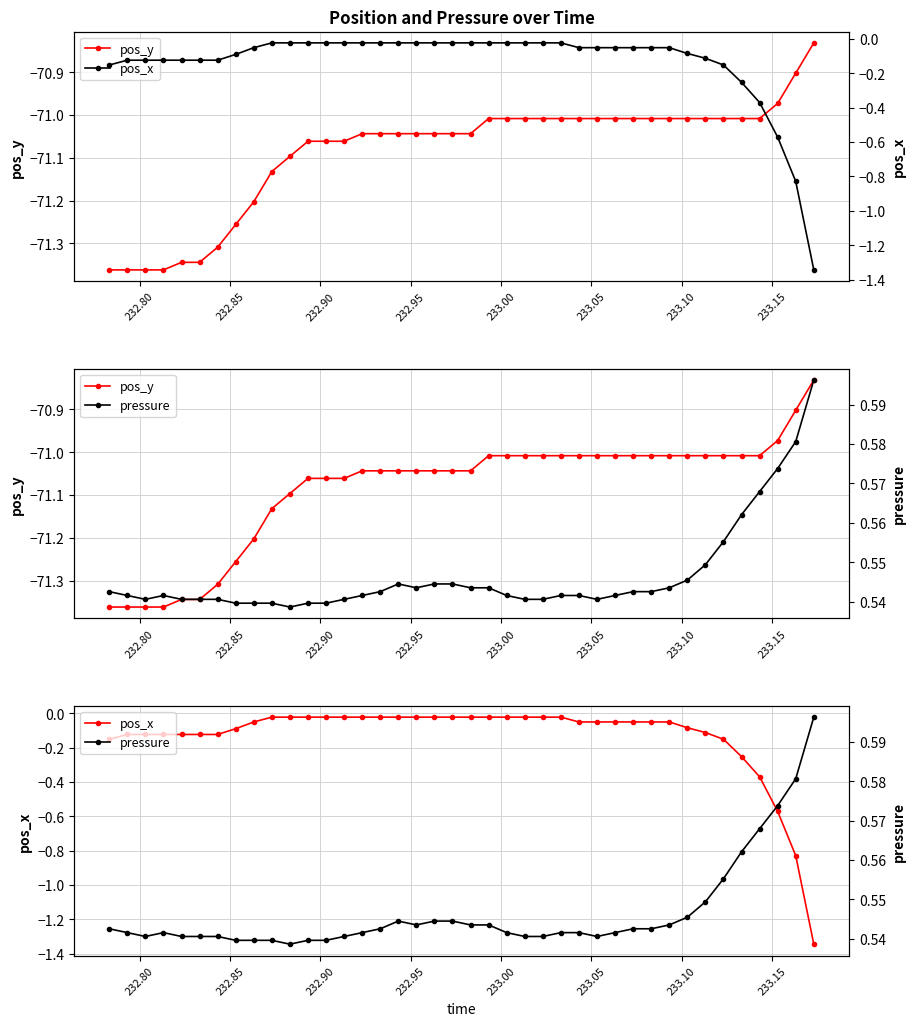

How many data points in pos_y are less than -71?

37